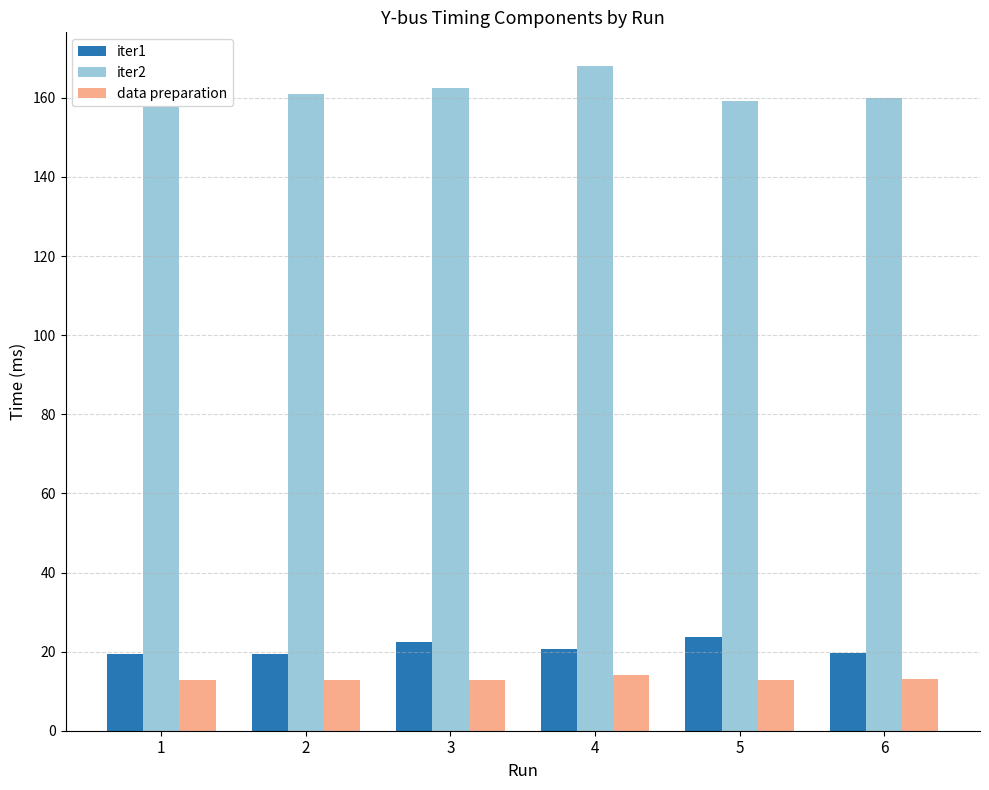

Does the chart contain any negative values?

No